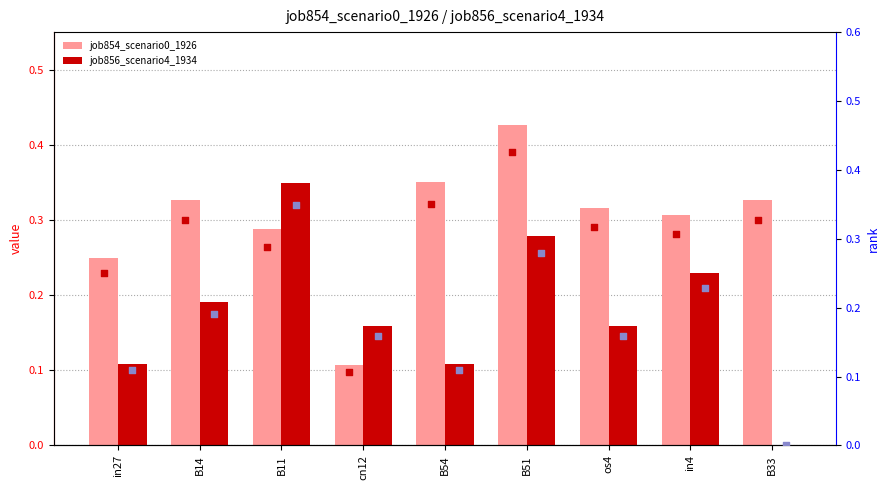

Which series reaches the maximum Y coordinate?

job854_scenario0_1926